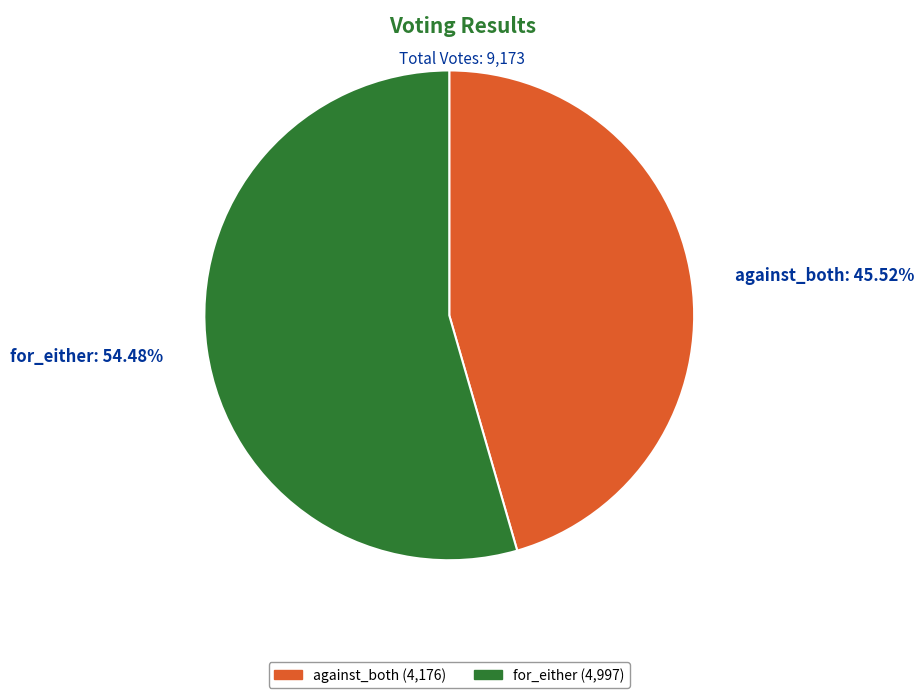

Rank the categories by value from highest to lowest.

for_either, against_both